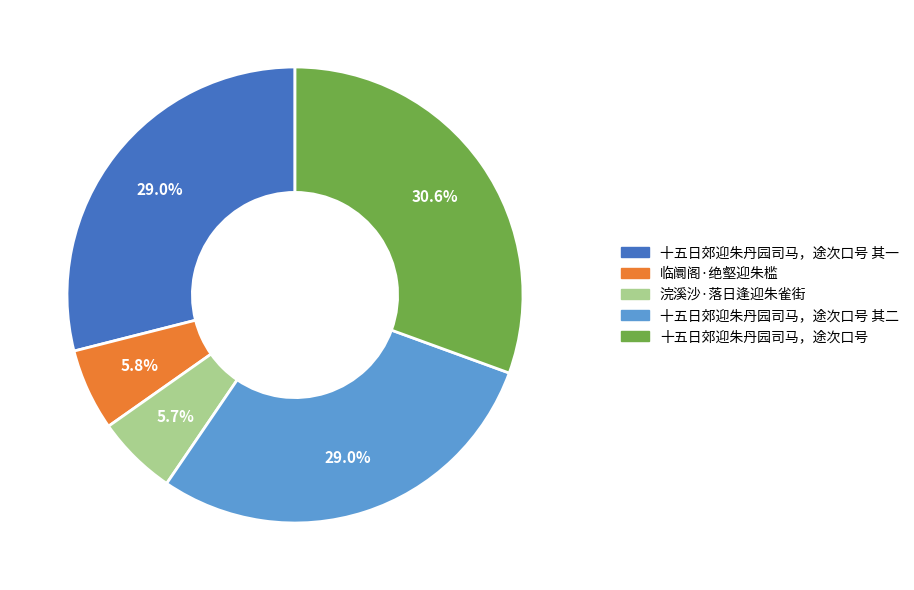

To the nearest percent, what percentage of the pie is 临阛阁·绝壑迎朱槛?

6%